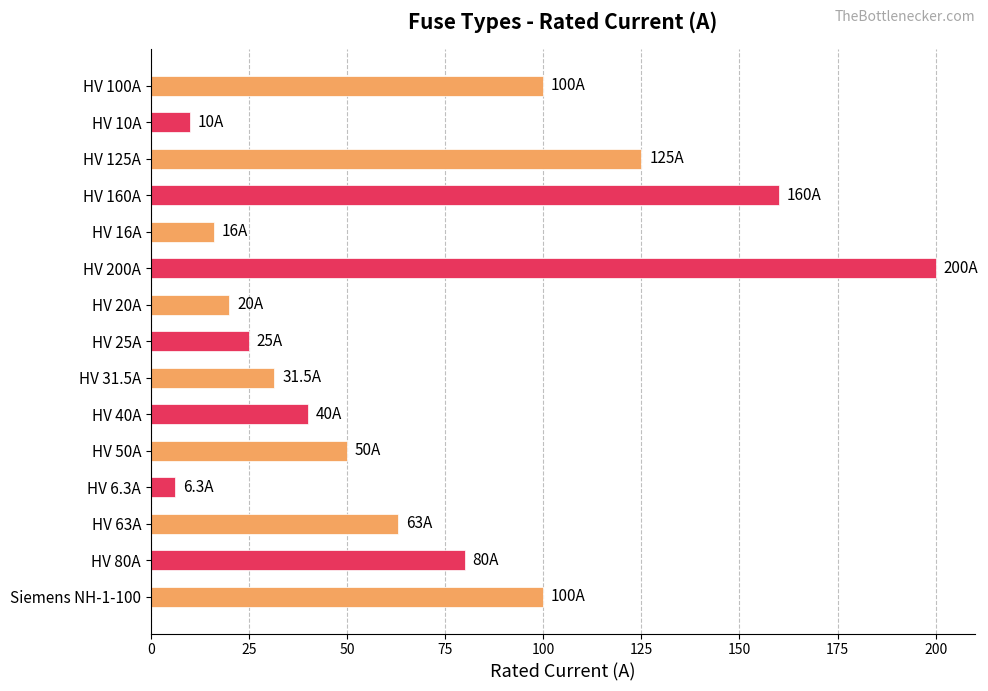

Between HV 200A and HV 100A, which is larger?

HV 200A